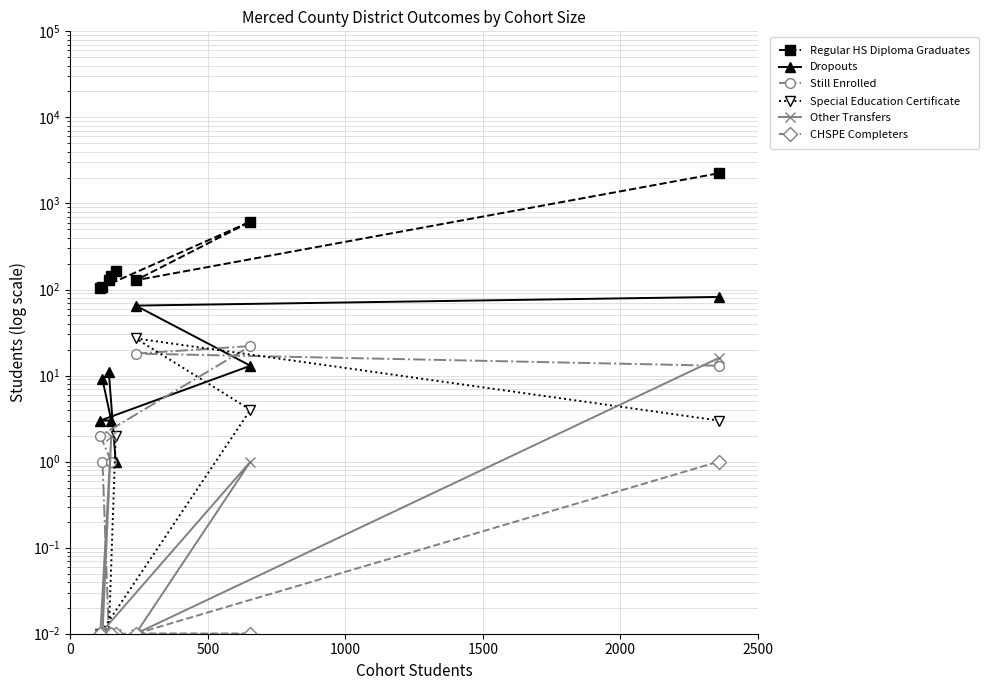

Reading right to left, list all the values displayed in this chart.

Regular HS Diploma Graduates: 2242.0	128.0	615.0	104.0	143.0	107.0	129.0	162.0
Dropouts: 82.0	65.0	13.0	3.0	3.0	9.0	11.0	1.0
Still Enrolled: 13.0	18.0	22.0	2.0	1.0	1.0	0.0	0.0
Special Education Certificate: 3.0	27.0	4.0	0.0	0.0	0.0	0.0	2.0
Other Transfers: 16.0	0.0	1.0	0.0	2.0	0.0	0.0	0.0
CHSPE Completers: 1.0	0.0	0.0	0.0	0.0	0.0	0.0	0.0